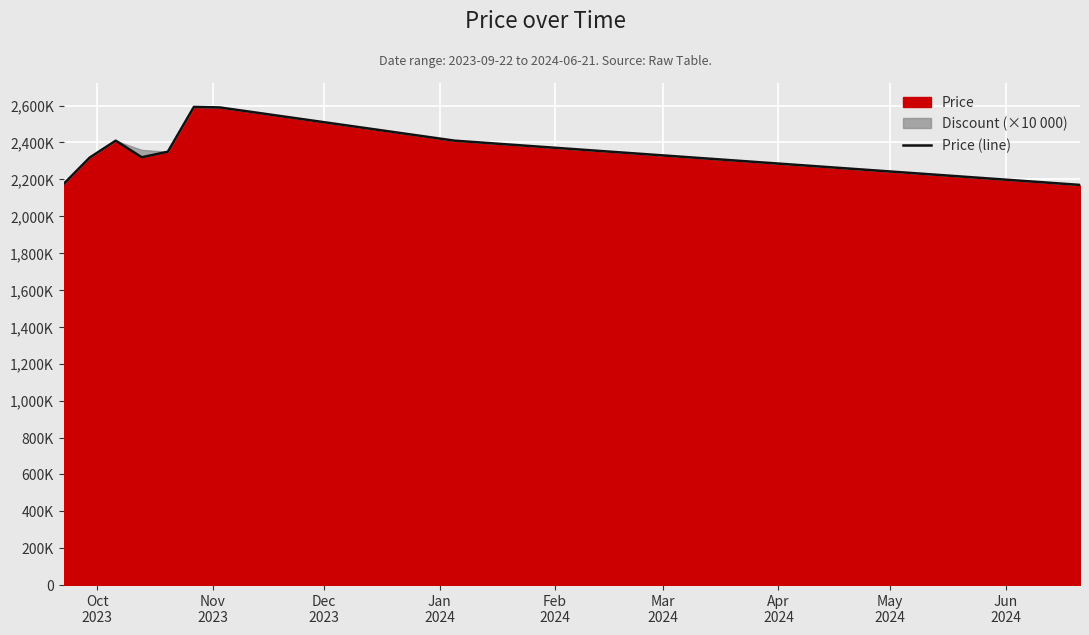

Does the chart display data point markers on the line(s)?

No